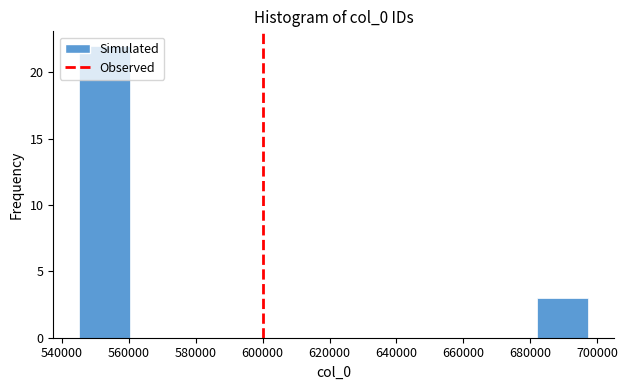

Reading left to right, transcribe this chart: for each bar, give the range it covers on the x-axis and its height. Neither the bar edges nor the heights are printed on the chart, so give them approximately, as read against the axes.

546000 to 560000: 22
560000 to 576000: 0
576000 to 590000: 0
590000 to 606000: 0
606000 to 622000: 0
622000 to 636000: 0
636000 to 652000: 0
652000 to 666000: 0
666000 to 682000: 0
682000 to 698000: 3